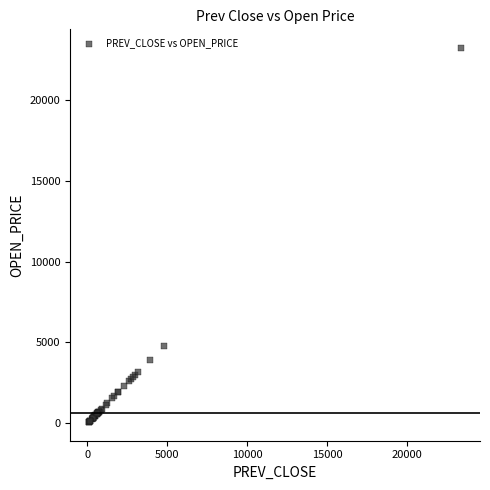

What Y value in the scatter plot is closest to 11642?

4771.0